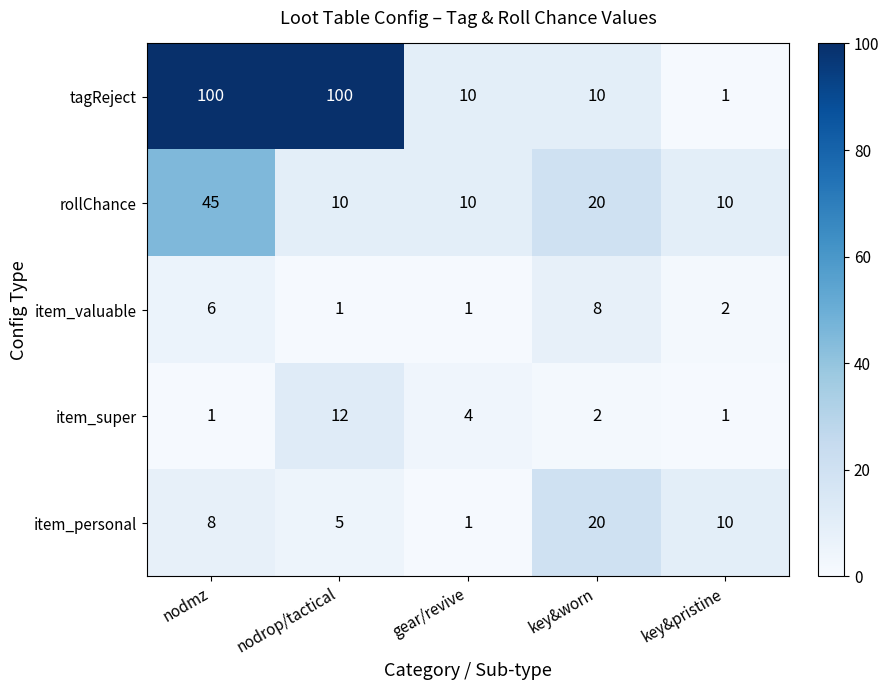

Which series has the largest range (max minus min)?

tagReject